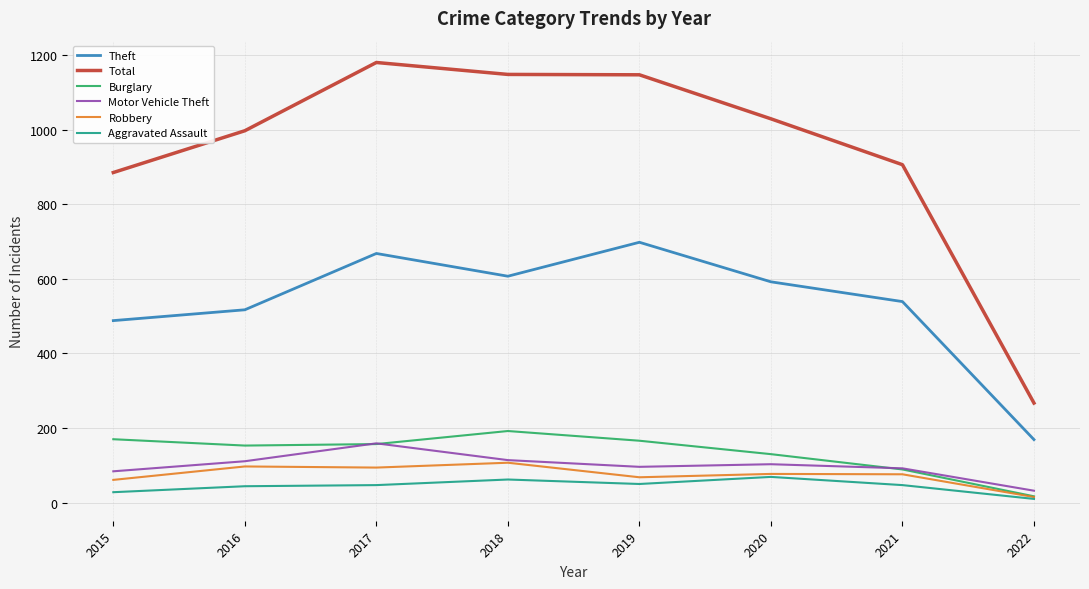

What is the maximum value for Aggravated Assault?

69